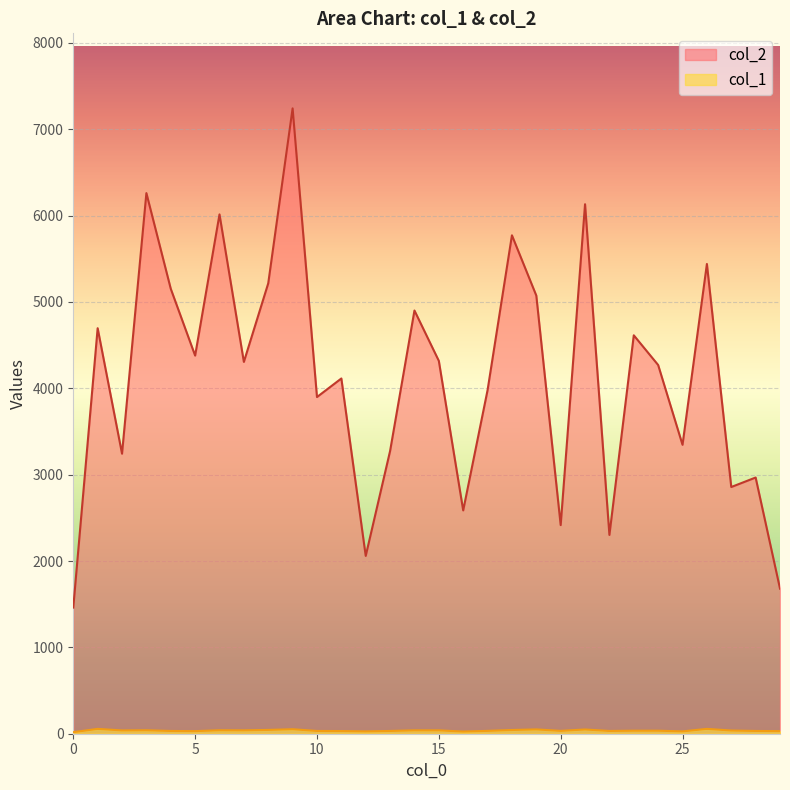

At how many categories does at least one series exceed 5594?

5